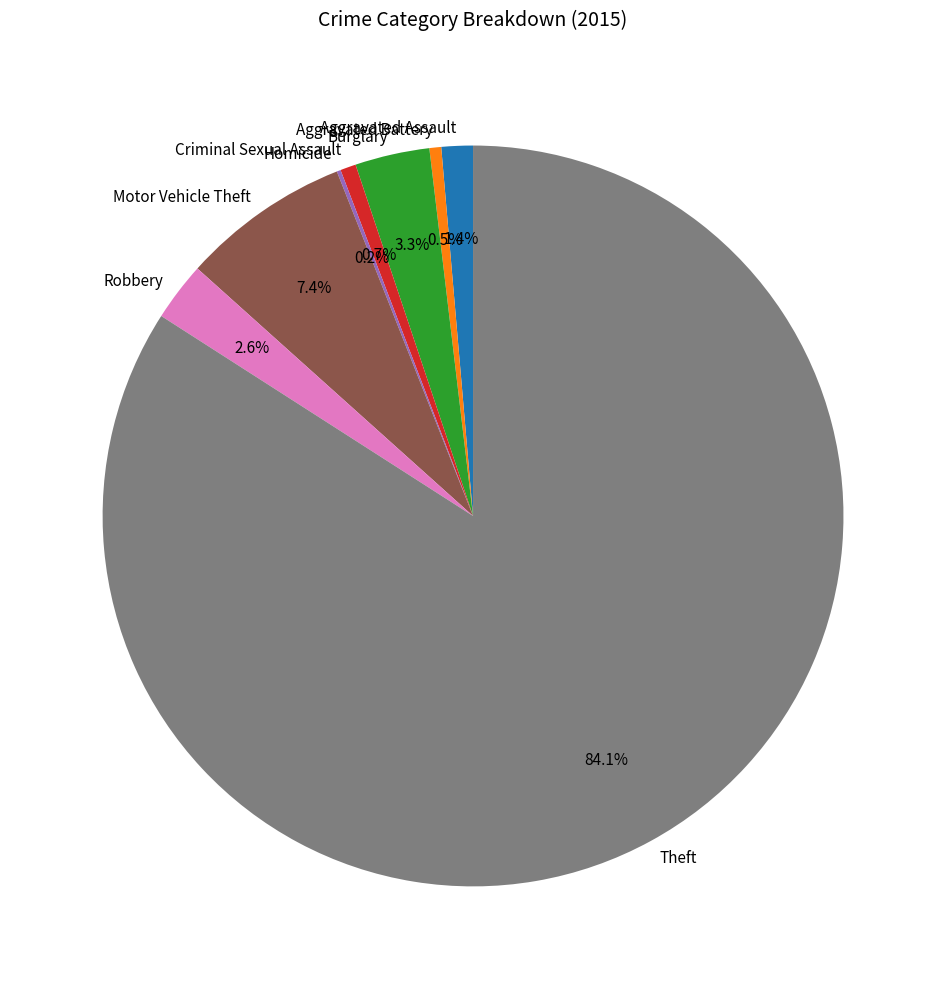

Is Robbery the majority of the pie?

No